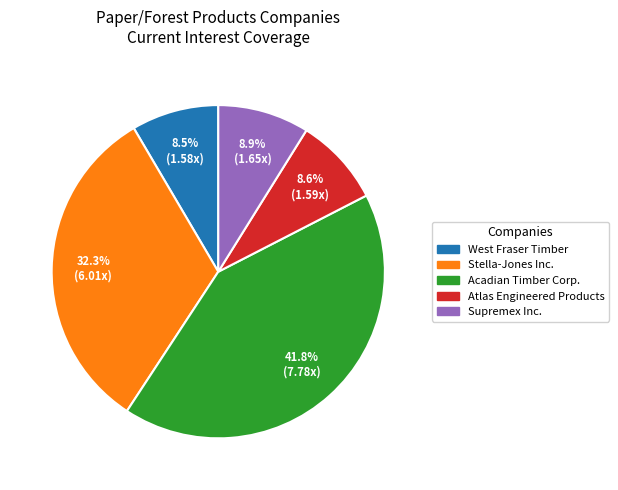

Approximately how many times larger is the value at Acadian Timber Corp. compared to West Fraser Timber?

4.9